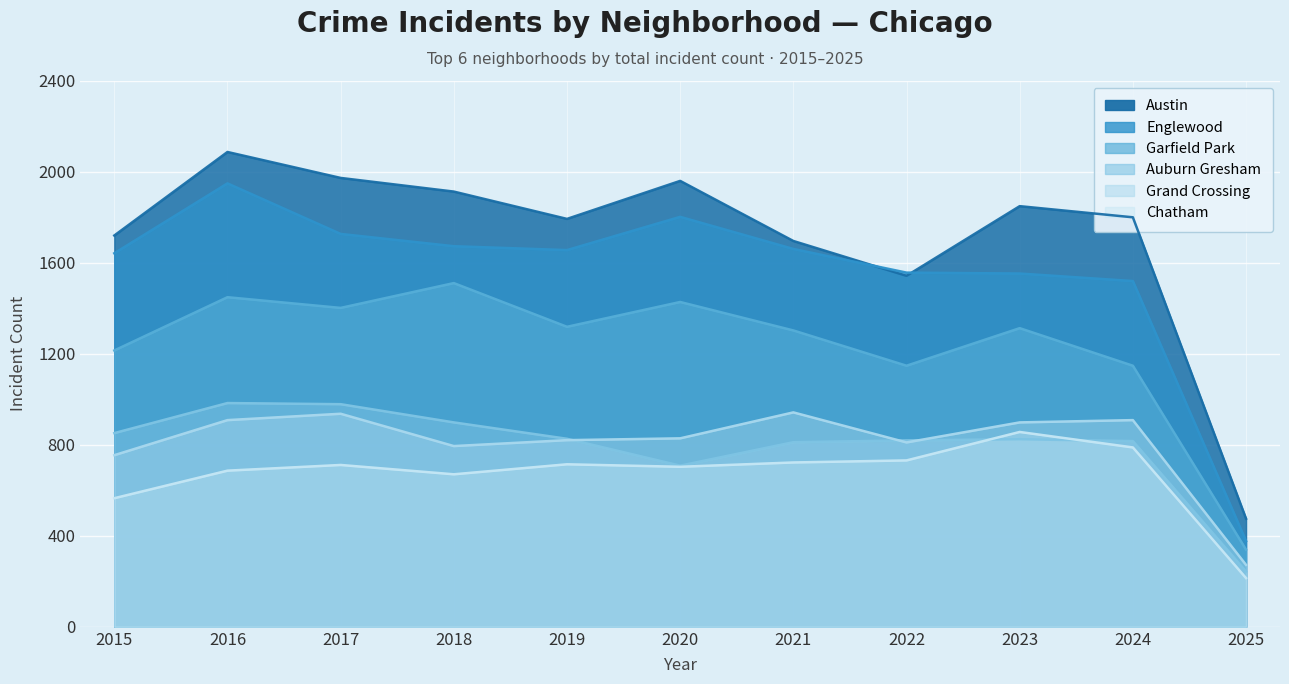

Which series has the widest spread of values?

Austin